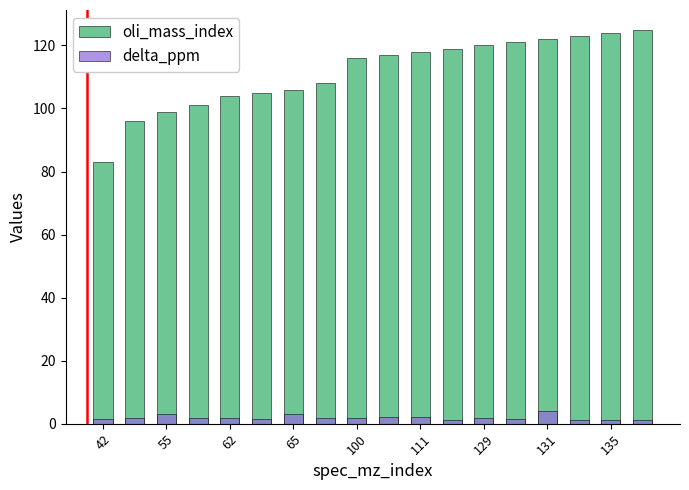

Which series has the largest range (max minus min)?

oli_mass_index